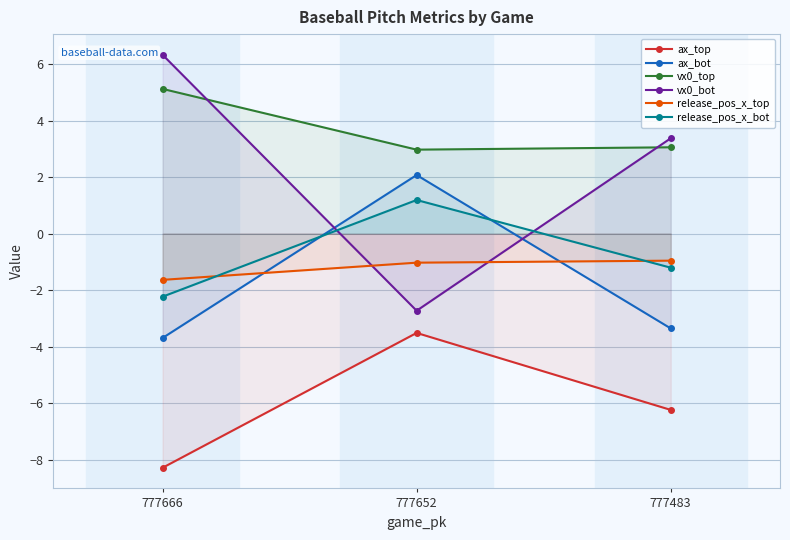

Which series has the largest range (max minus min)?

vx0_bot